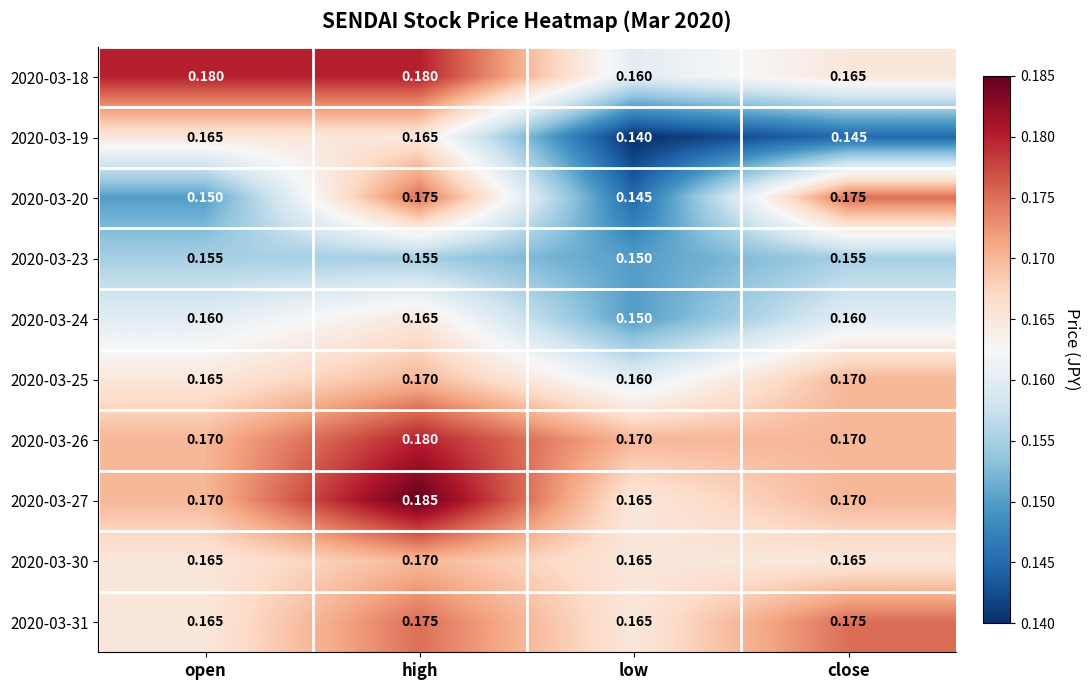

Which category has the highest value across all series?

high